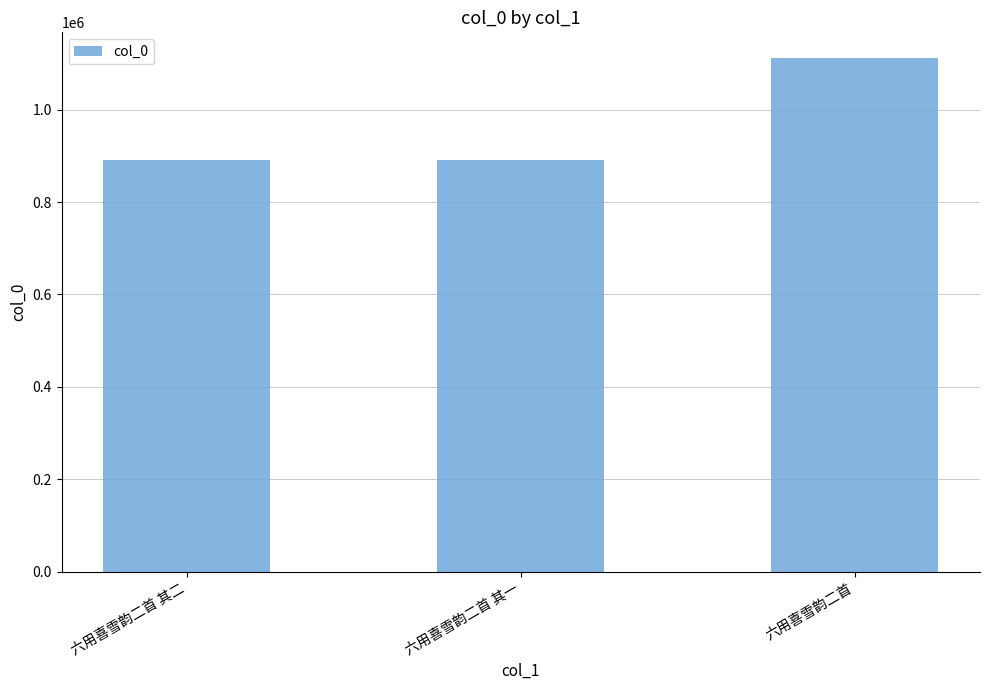

What is the value of the 3rd bar from the left?

1112007